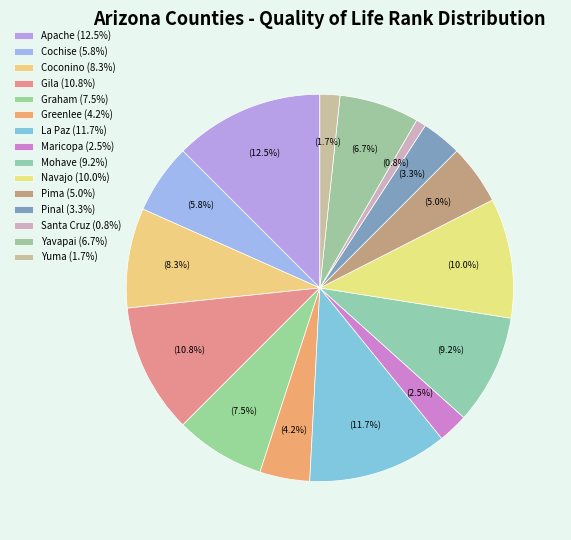

To the nearest percent, what is the difference between the Yavapai and Mohave slice percentages?

2%